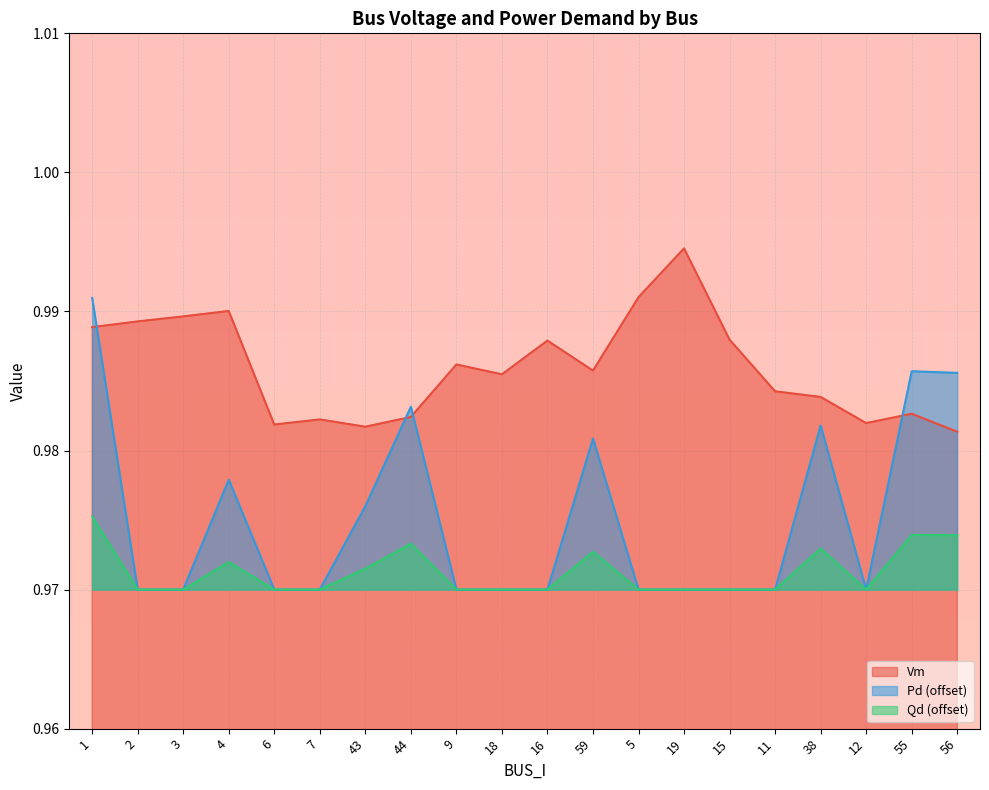

How many interior local valleys does the Qd series have?

1